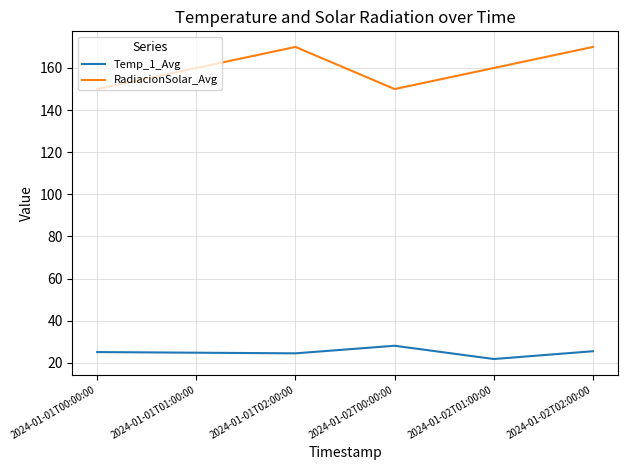

True or false: Temp_1_Avg and RadiacionSolar_Avg cross at least once.

False